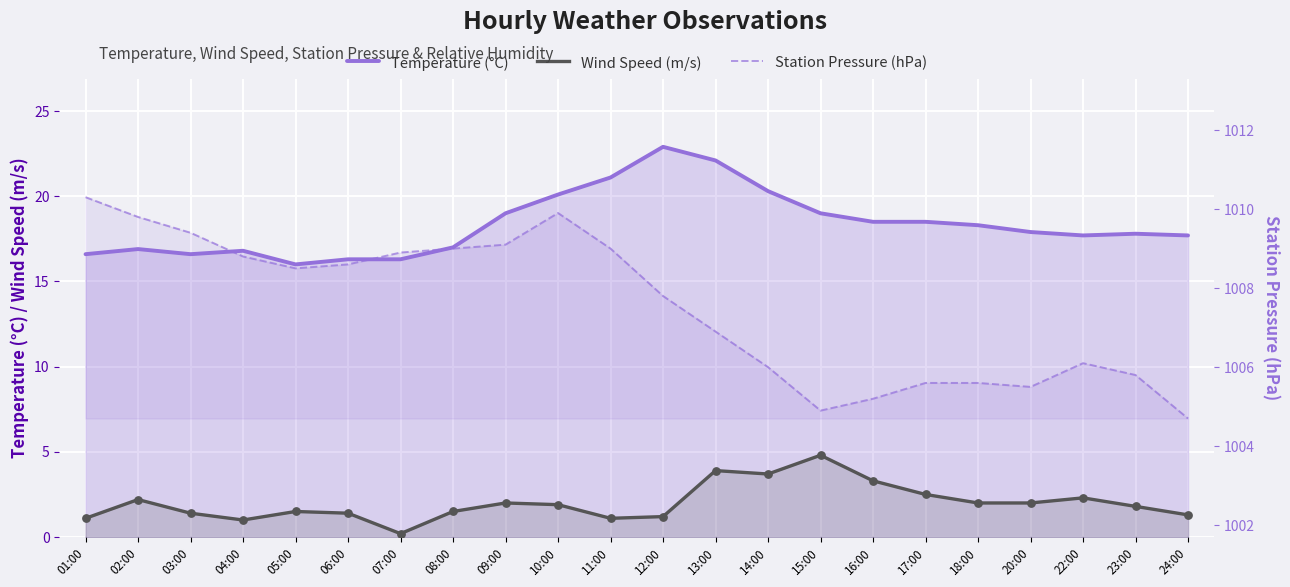

What are all the series names shown in the legend?

Temperature (°C), Wind Speed (m/s), Station Pressure (hPa)